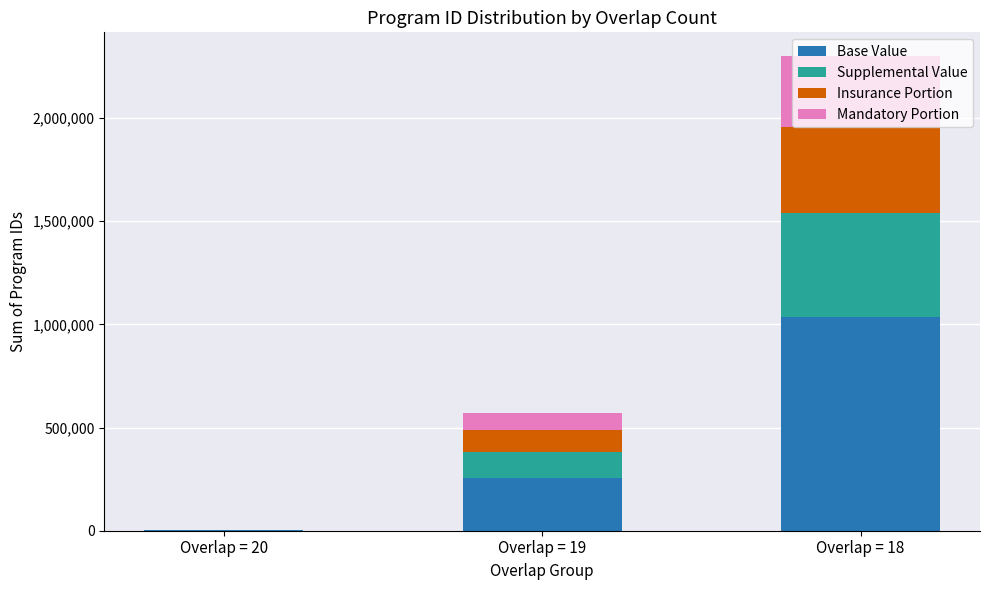

The value of Base Value at Overlap = 18 is 1034867.7. True or false?

True